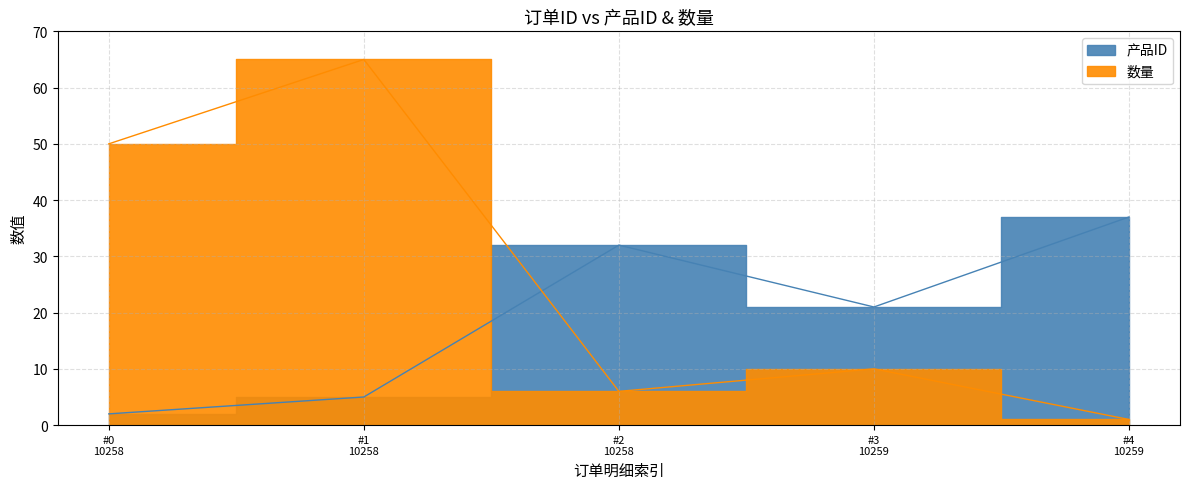

Is the value of 产品ID at 10259 greater than the value of 数量 at 10258?

No